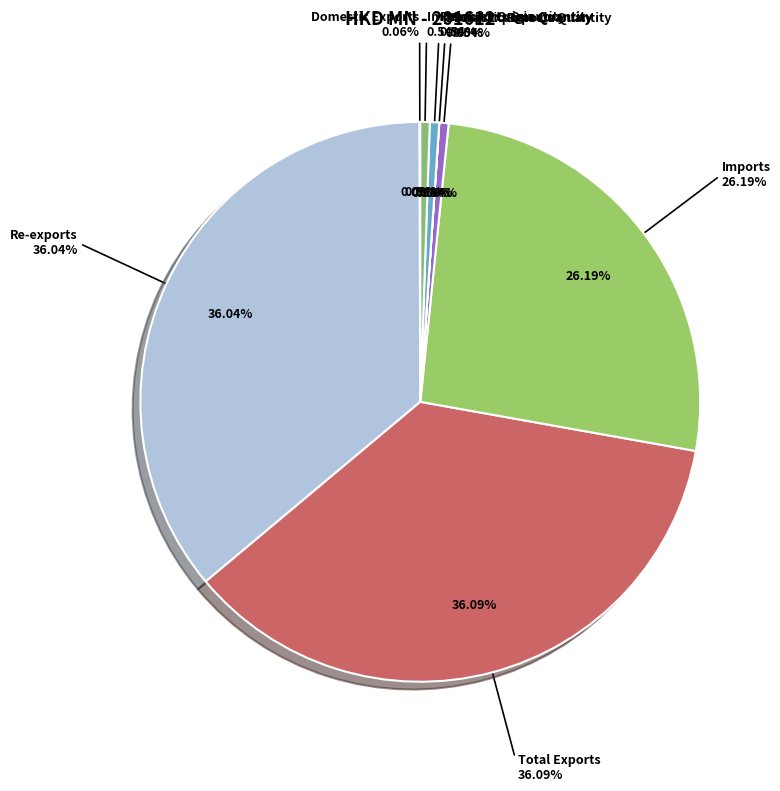

The Re-exports slice represents 21% of the pie. True or false?

False